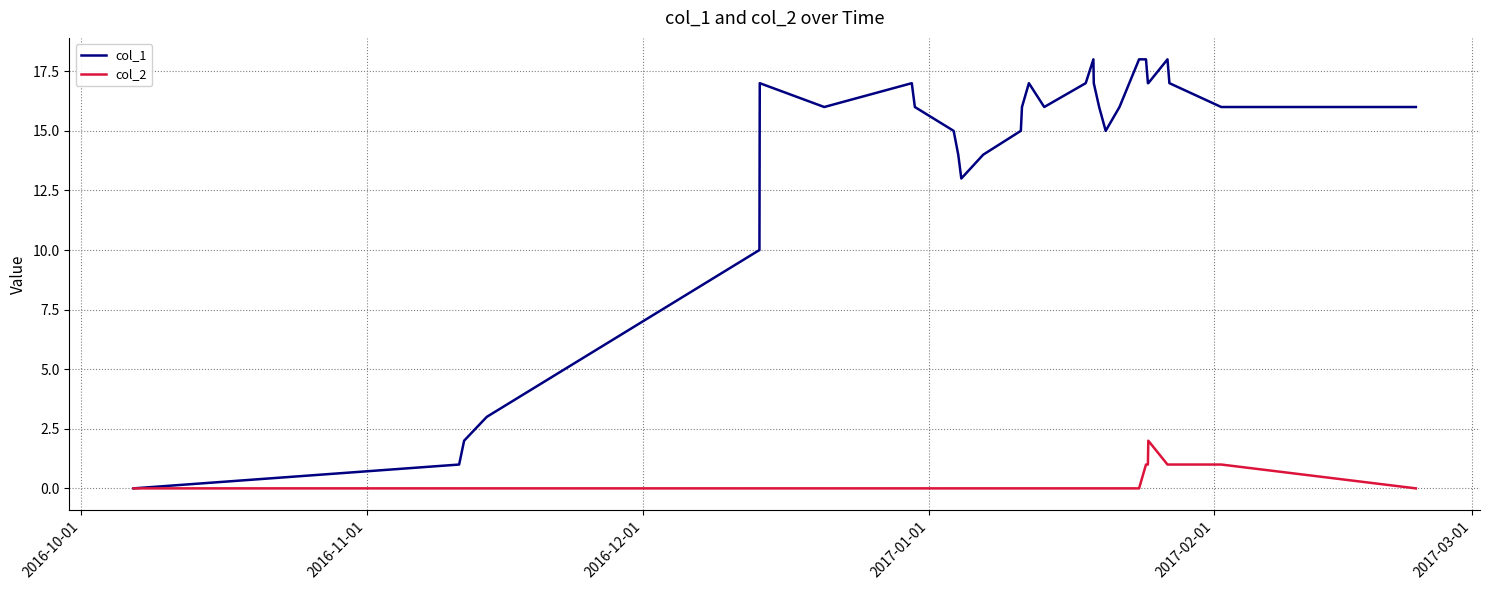

Which series has the largest range (max minus min)?

col_1